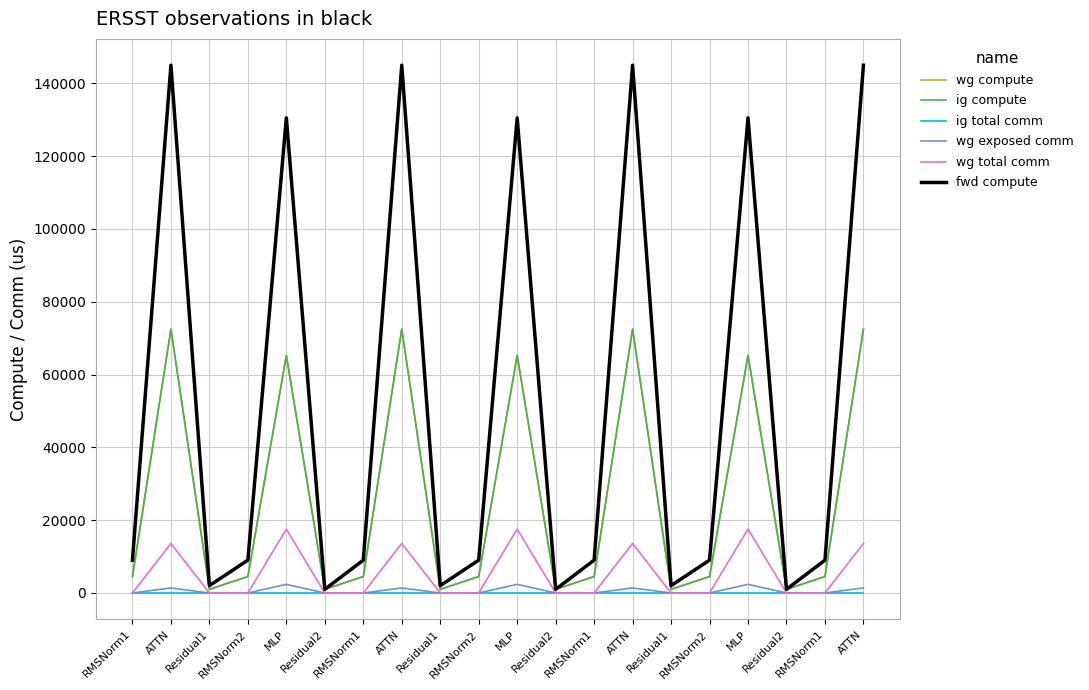

Which series changed the most between ATTN and Residual1?

fwd compute